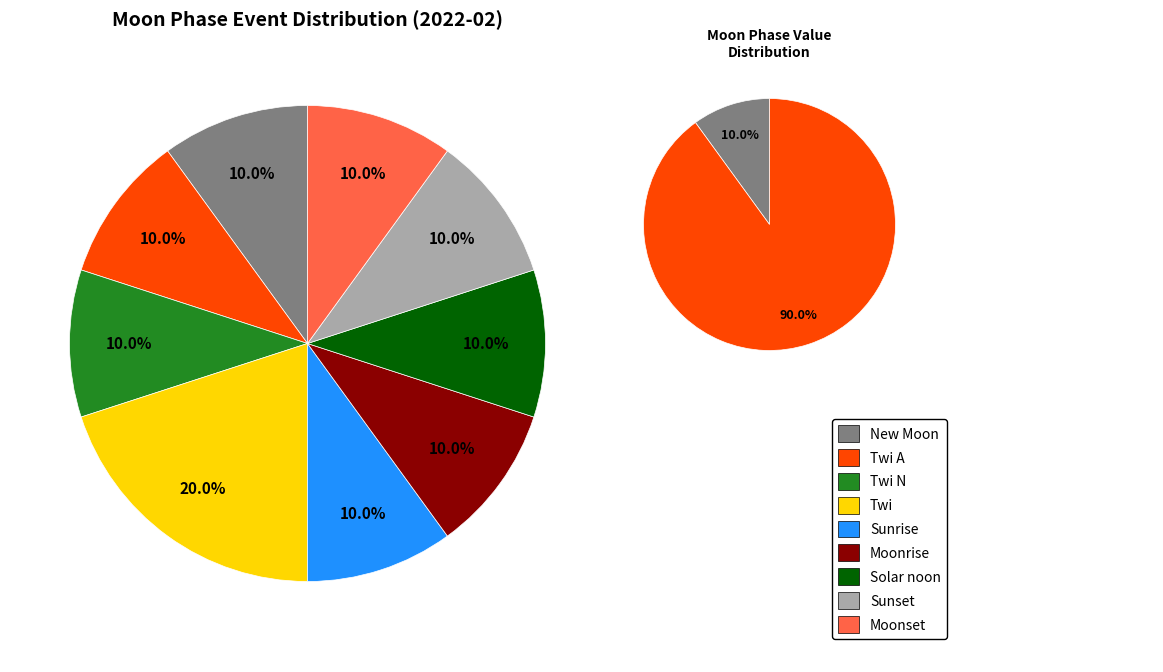

Which slice is the smallest?

Twi A